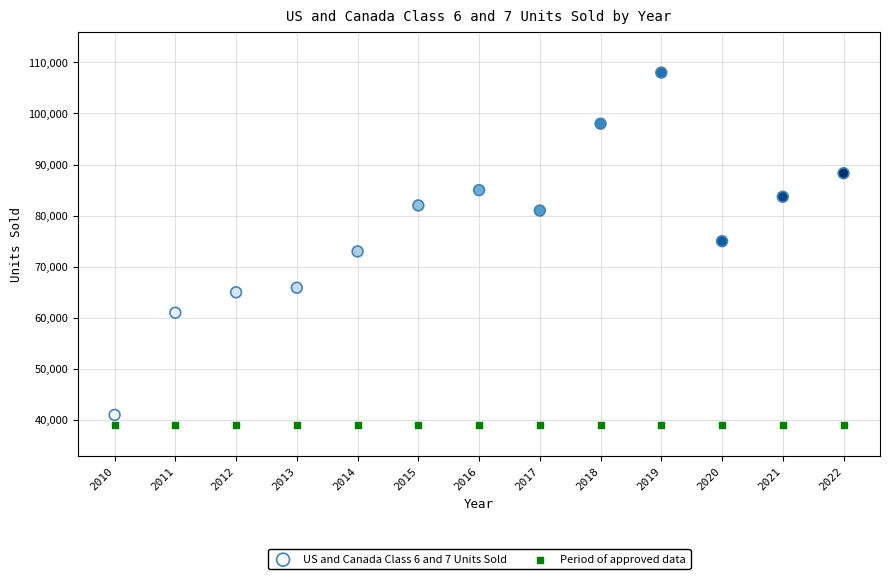

Which series contains the highest Y value?

US and Canada Class 6 and 7 Units Sold